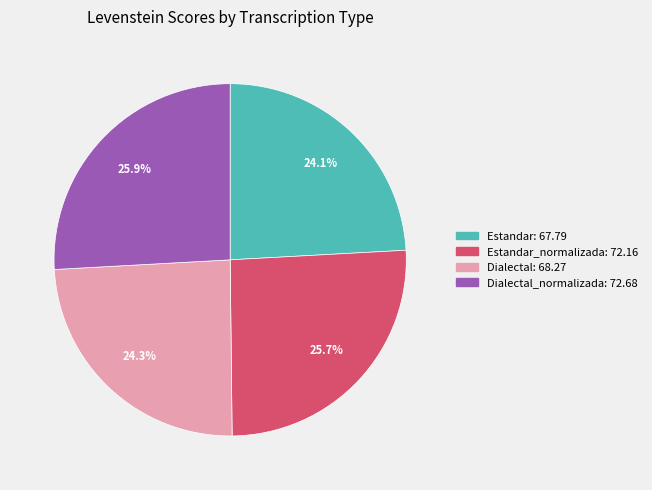

How many segments does this pie chart have?

4